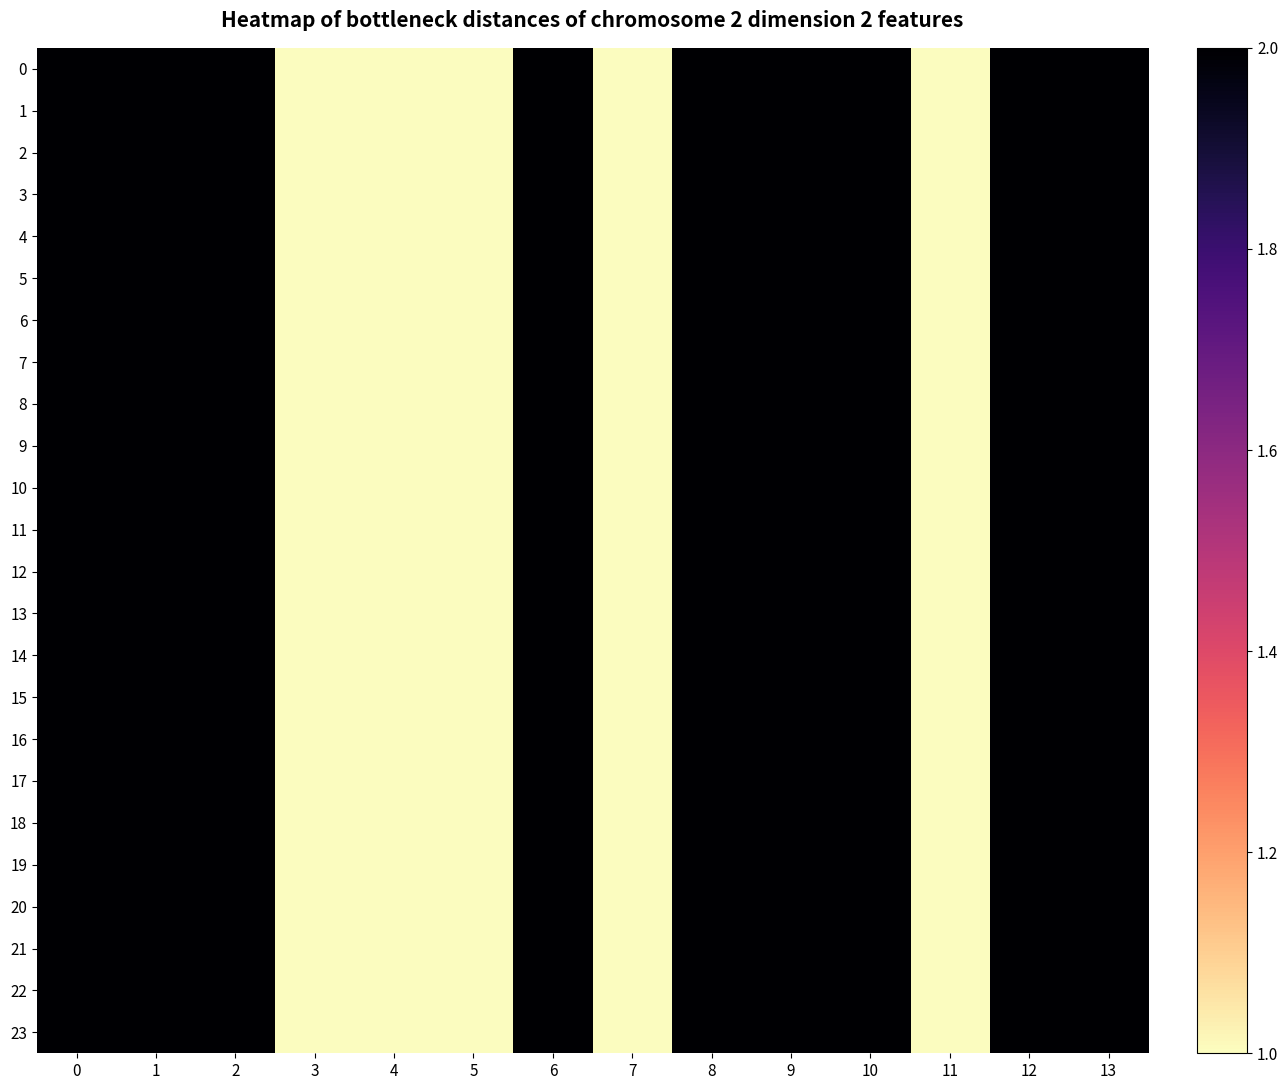

How many distinct data groups are displayed?

24